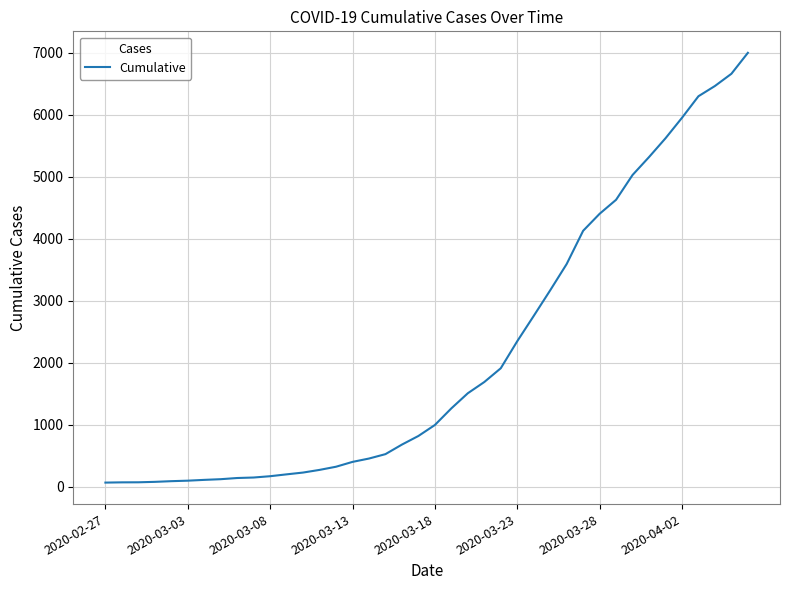

What is the difference between the maximum and minimum values?

6931